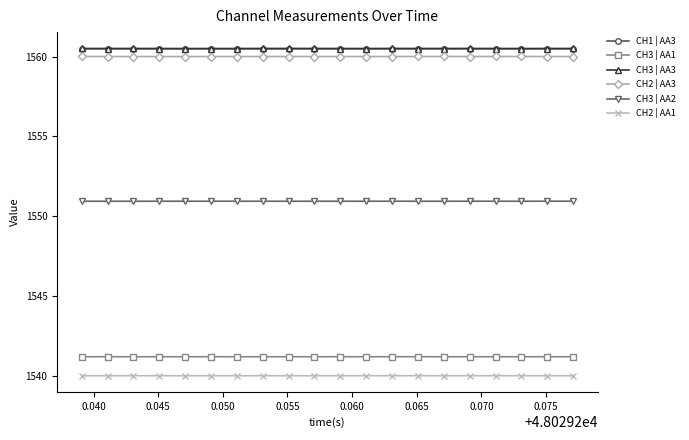

True or false: CH2 | AA1 and CH3 | AA3 intersect in this chart.

False